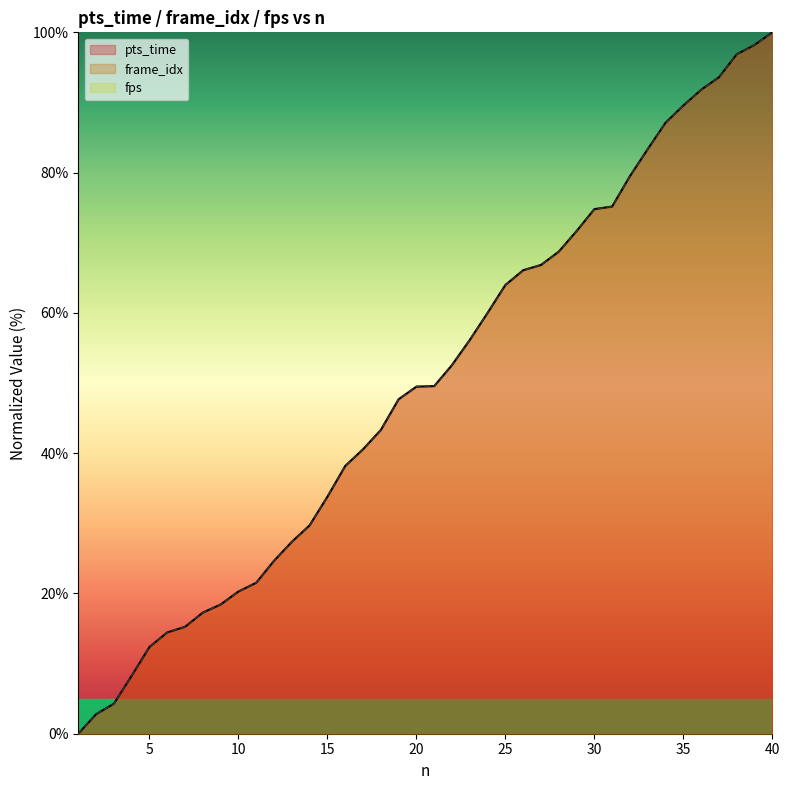

True or false: pts_time and frame_idx intersect in this chart.

False